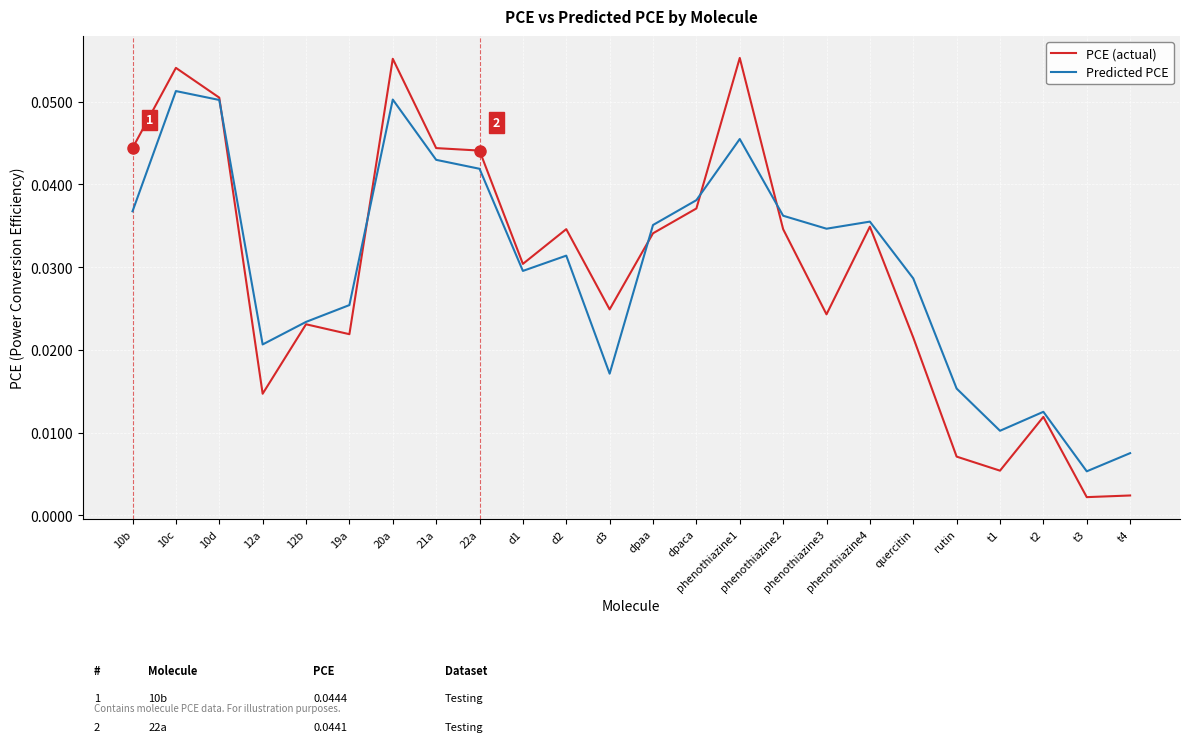

Rank the series at 12a from lowest to highest value.

PCE (actual), Predicted PCE